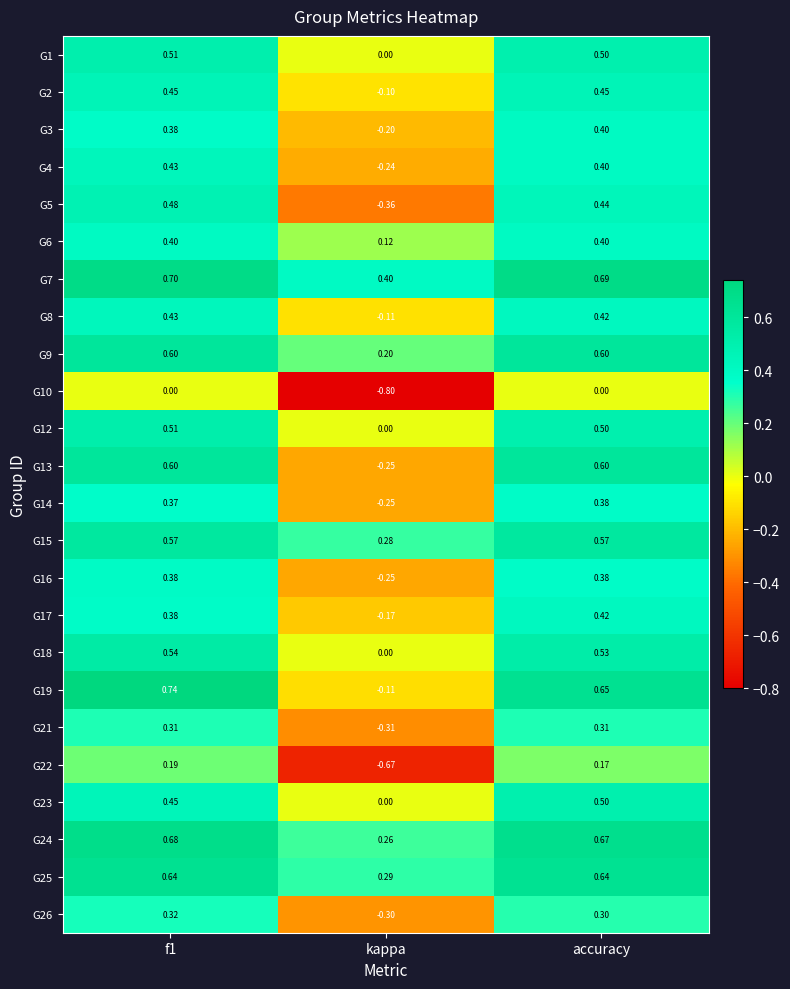

Is the value of G22 at kappa greater than the value of G2 at kappa?

No